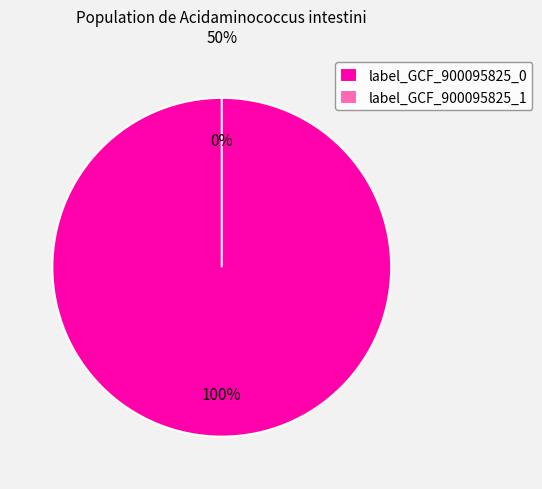

Is it true that label_GCF_900095825_1.fasta is 1% of the pie?

False